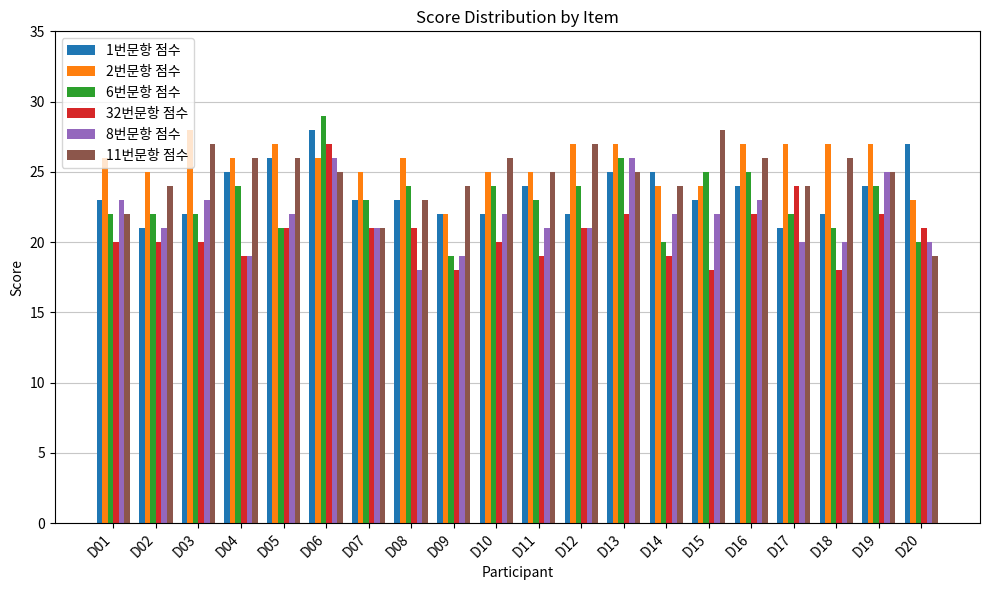

The 1번문항 점수 series shows 31 at D12. True or false?

False